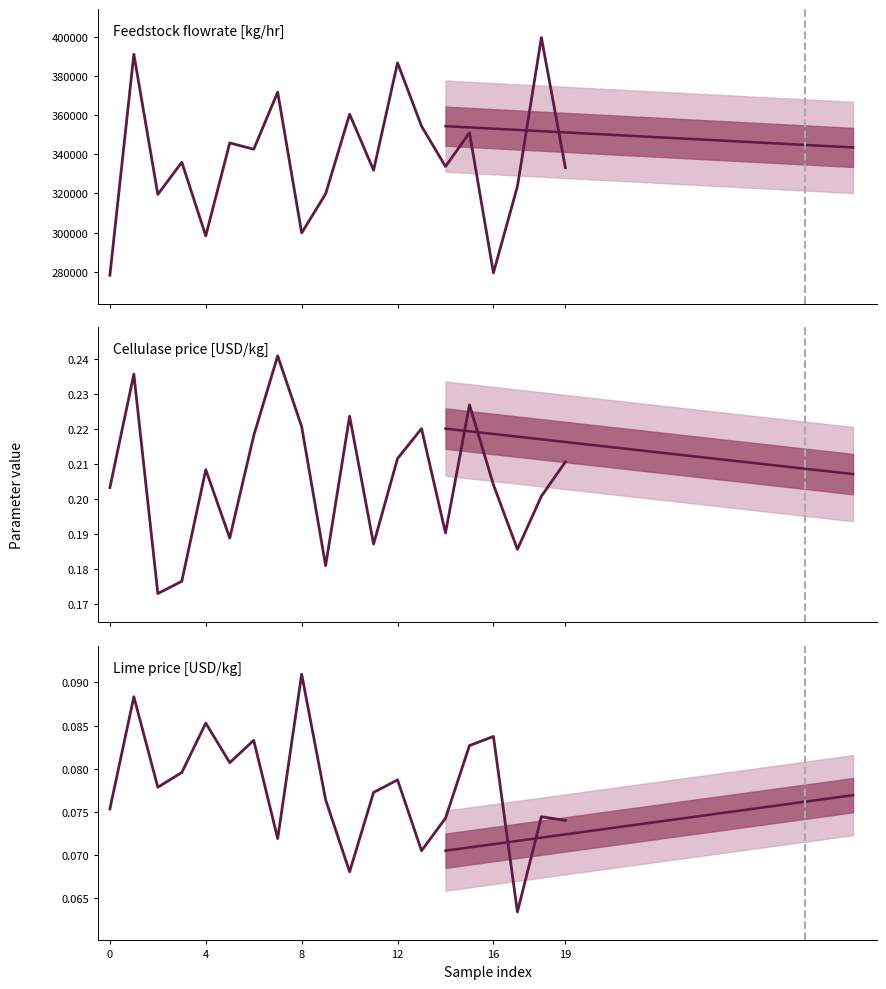

Which series changed the most between 16 and 19?

Feedstock flowrate [kg/hr]